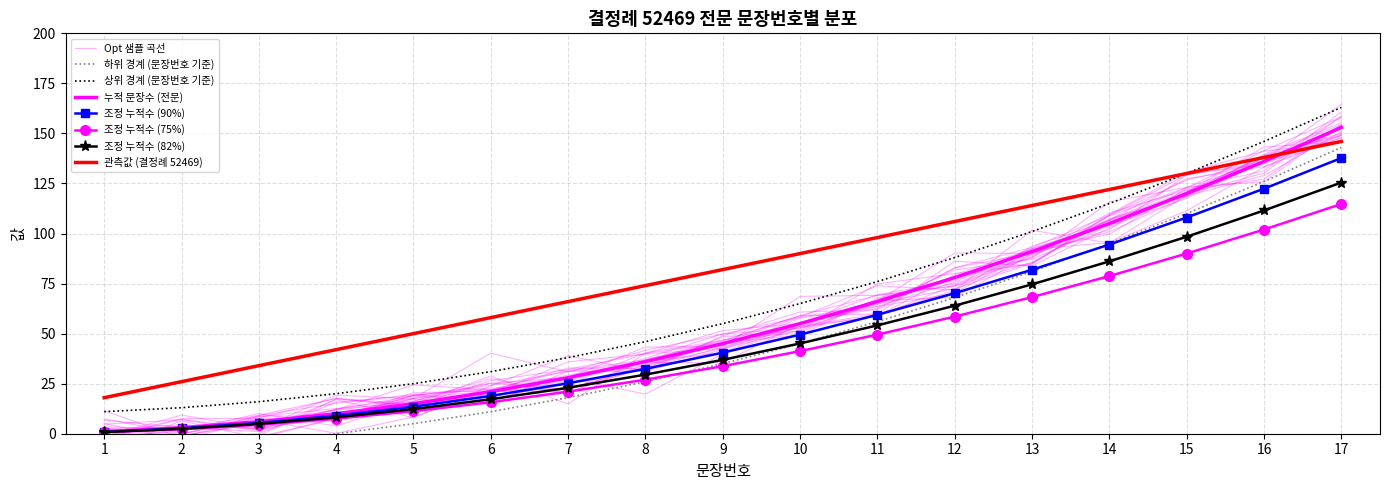

Read the 문장번호 value at 1, to the nearest 5.

20